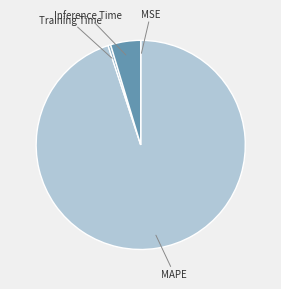

Combined, do Training Time and MAPE account for over 50%?

Yes